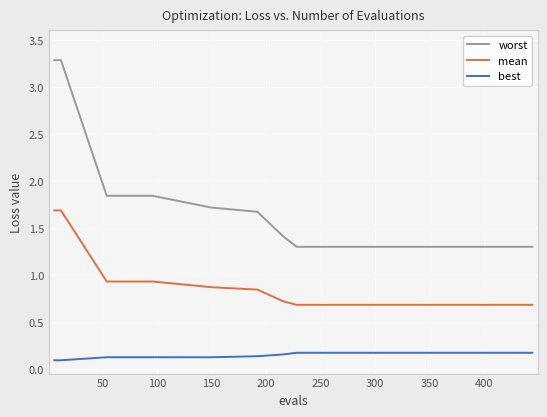

True or false: mean and best cross at least once.

False